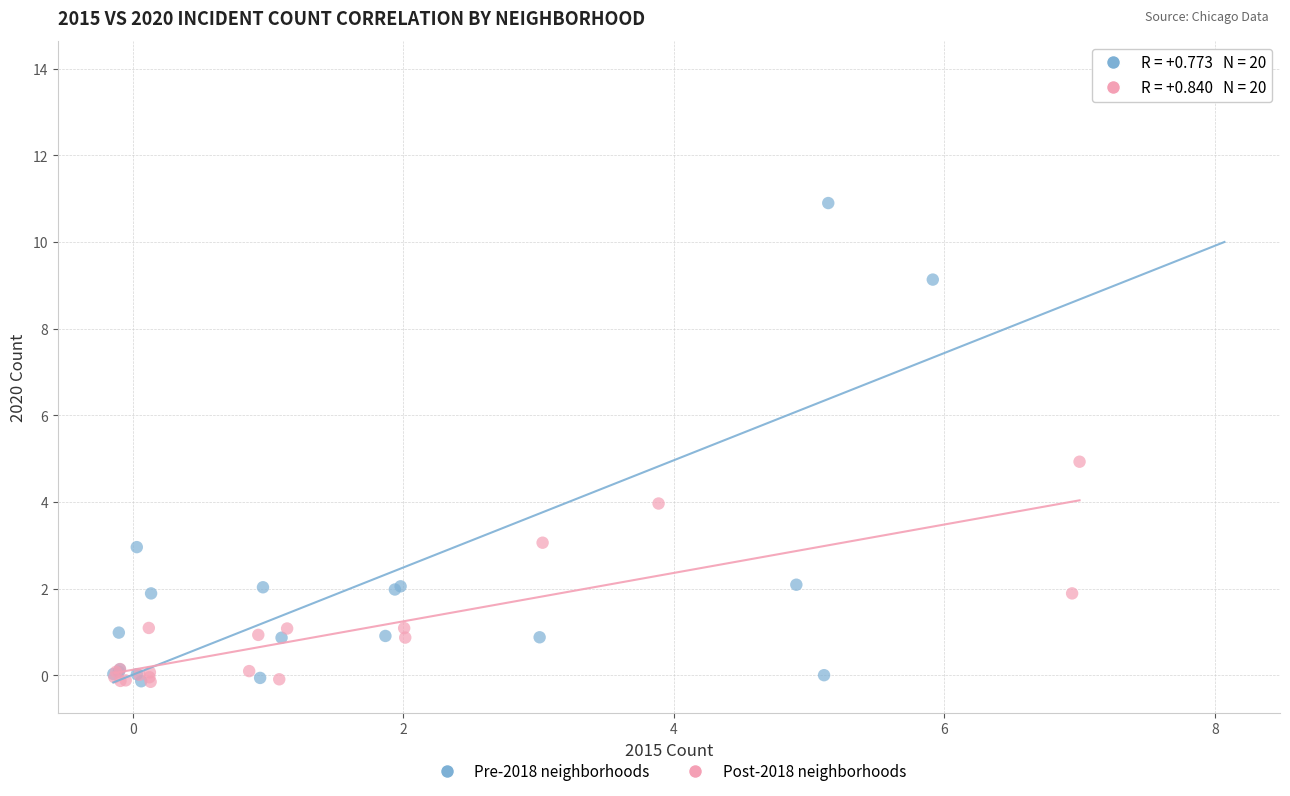

Which series contains the highest Y value?

Pre-2018 neighborhoods